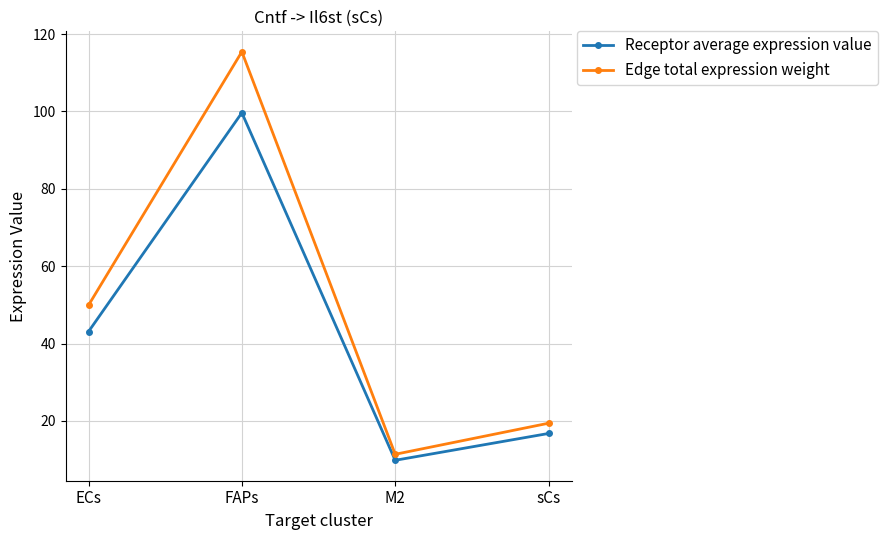

How many interior local peaks does the Edge total expression weight series have?

1